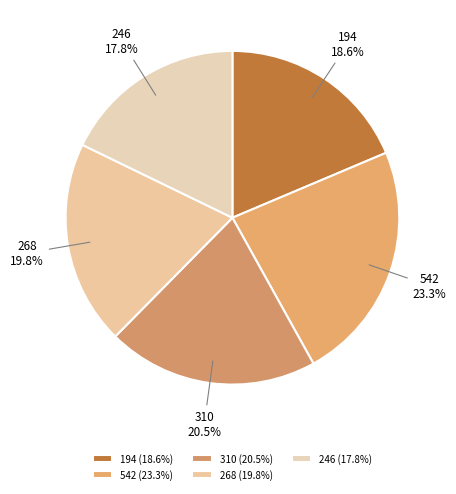

To the nearest percent, what percentage of the pie is 246?

18%